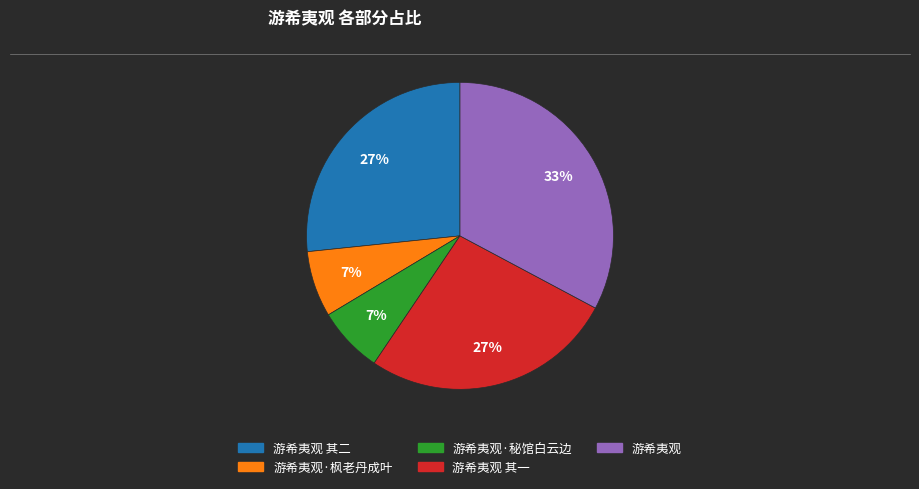

To the nearest percent, what is the average slice percentage?

20%